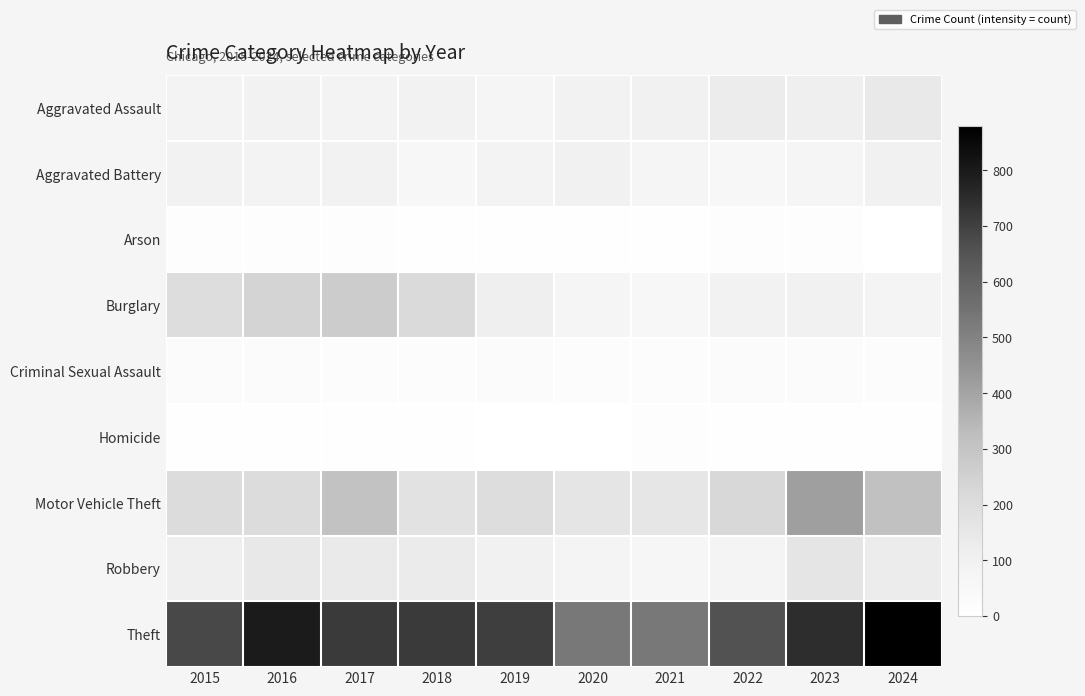

What is the spread (max minus min) of values at 2019?

704